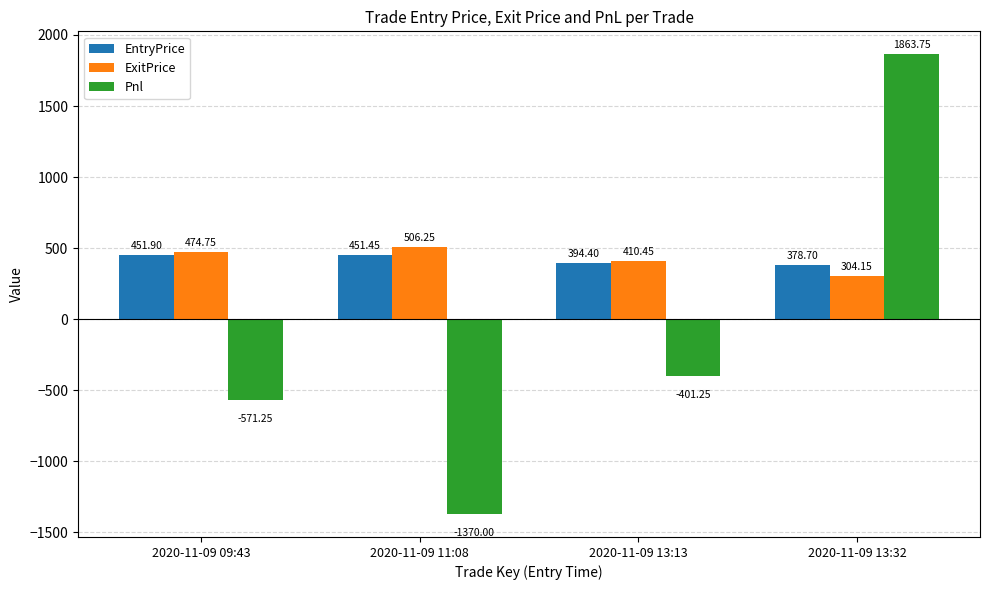

At which label does EntryPrice reach its minimum?

2020-11-09 13:32